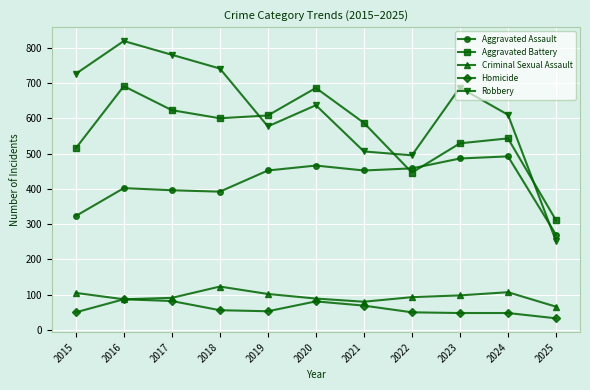

Where is the first local minimum for Robbery?

2019